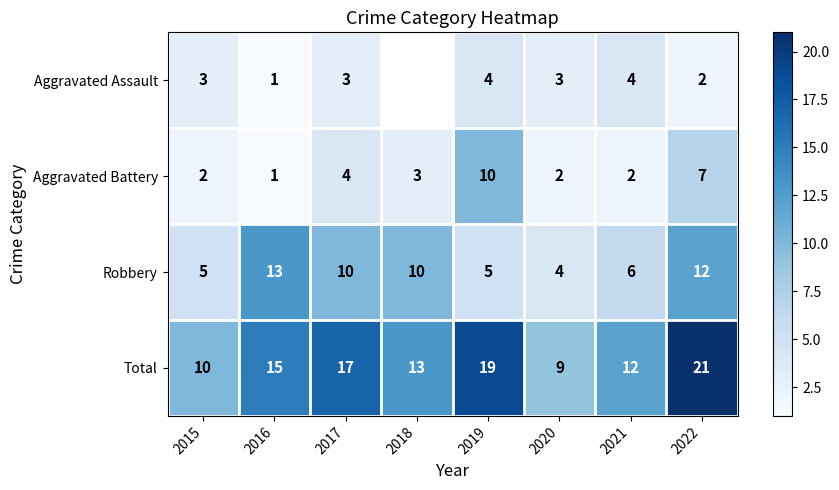

The value of Aggravated Assault at 2015 is 3. True or false?

True